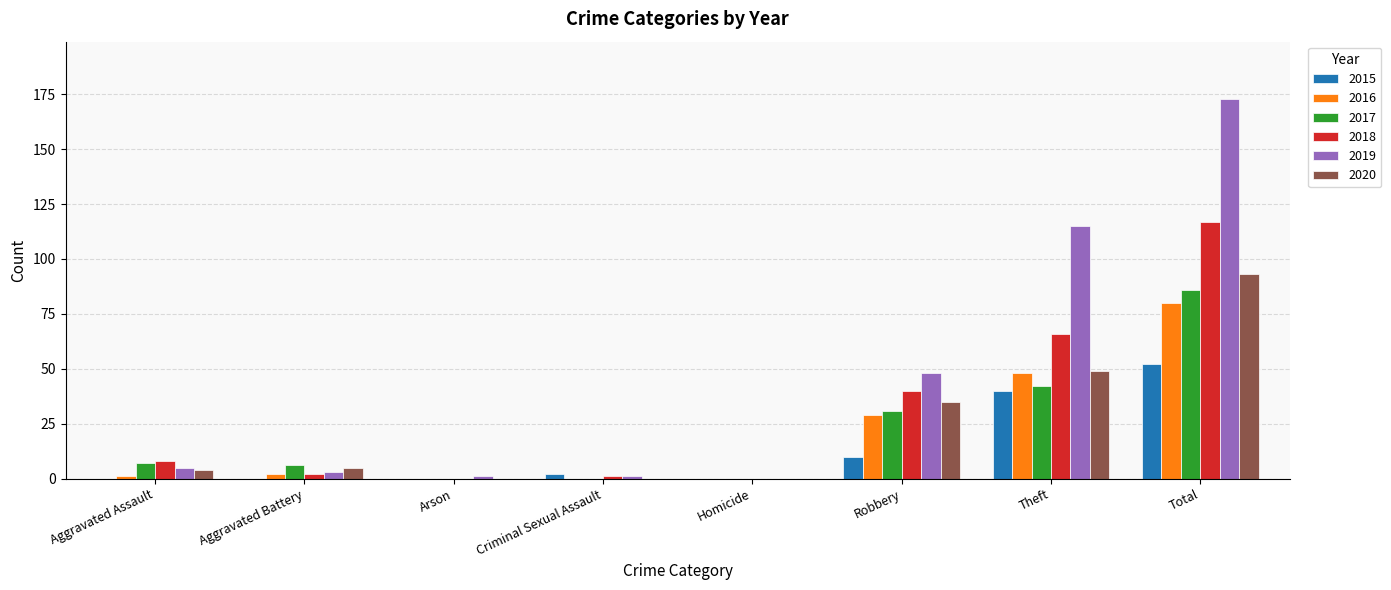

What is the average value of the 2016 series?

20